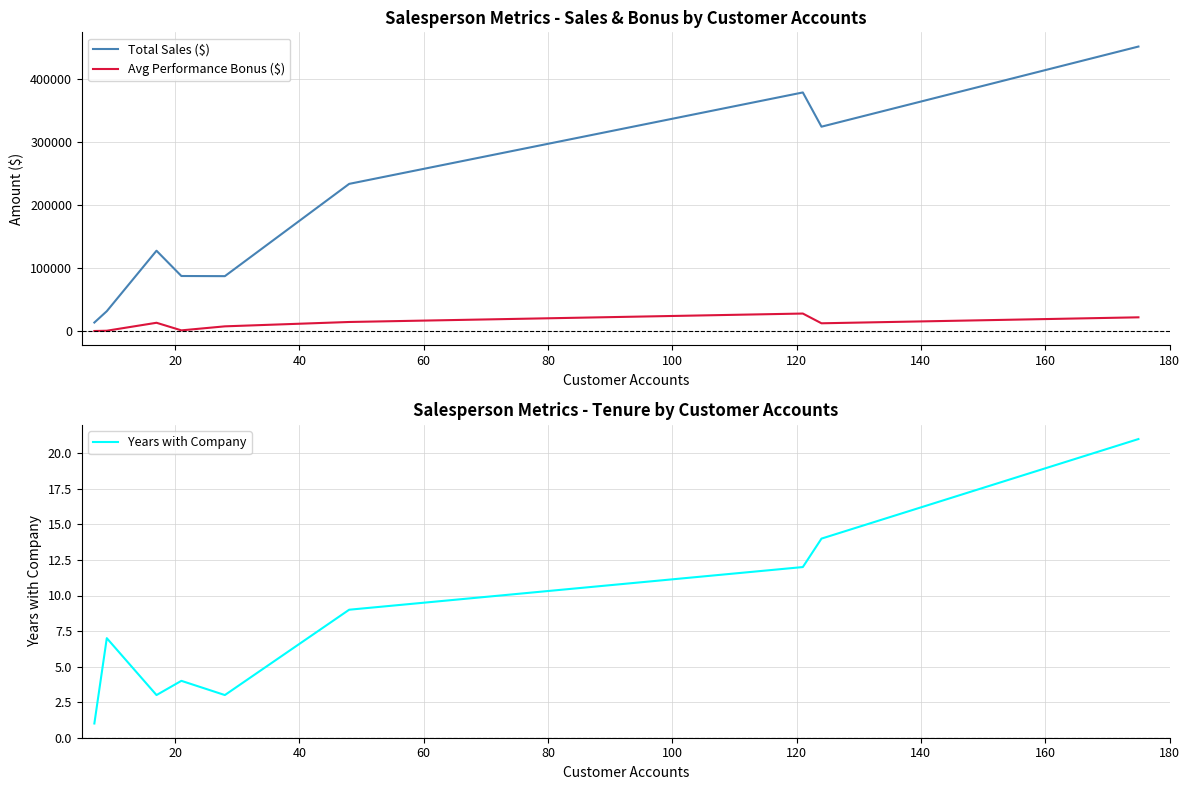

Between 40 and 100, which series saw the biggest shift?

Total Sales ($)